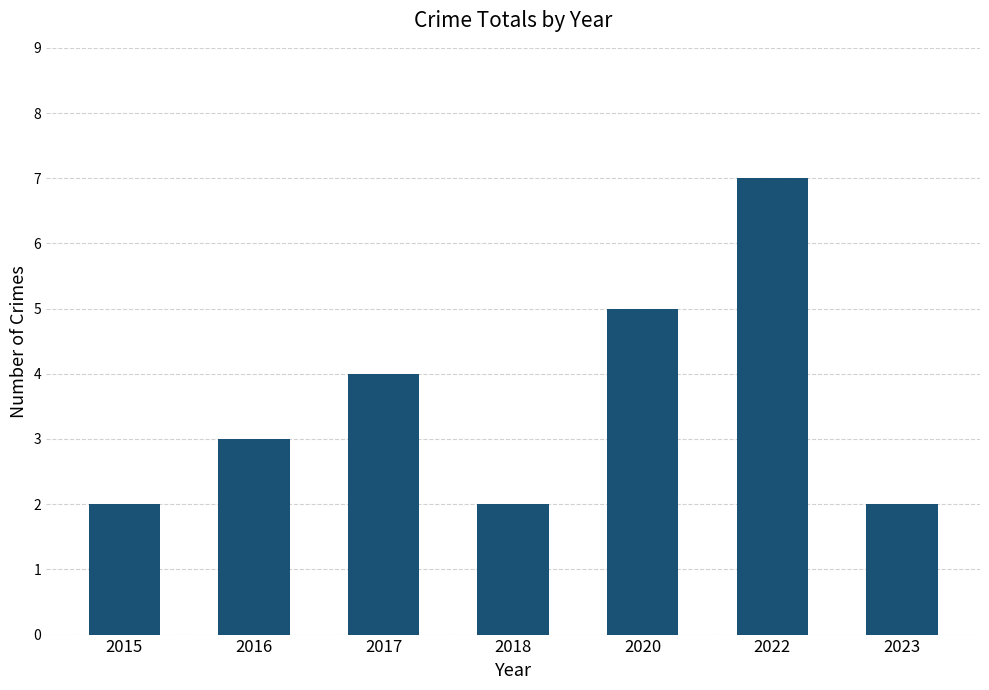

How many values are between 2 and 5?

6